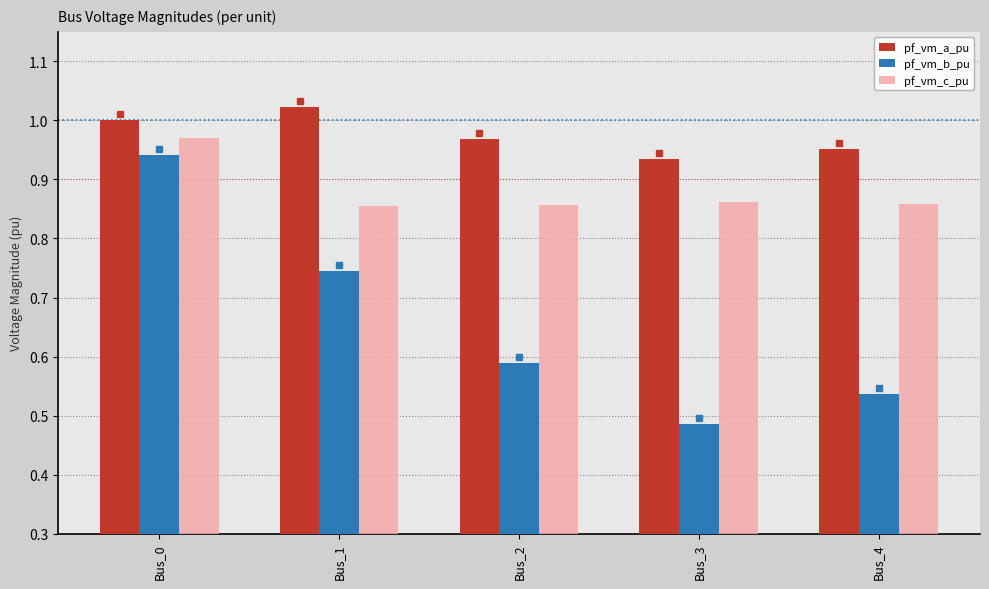

What is the difference between the pf_vm_b_pu values at Bus_4 and Bus_0?

0.4